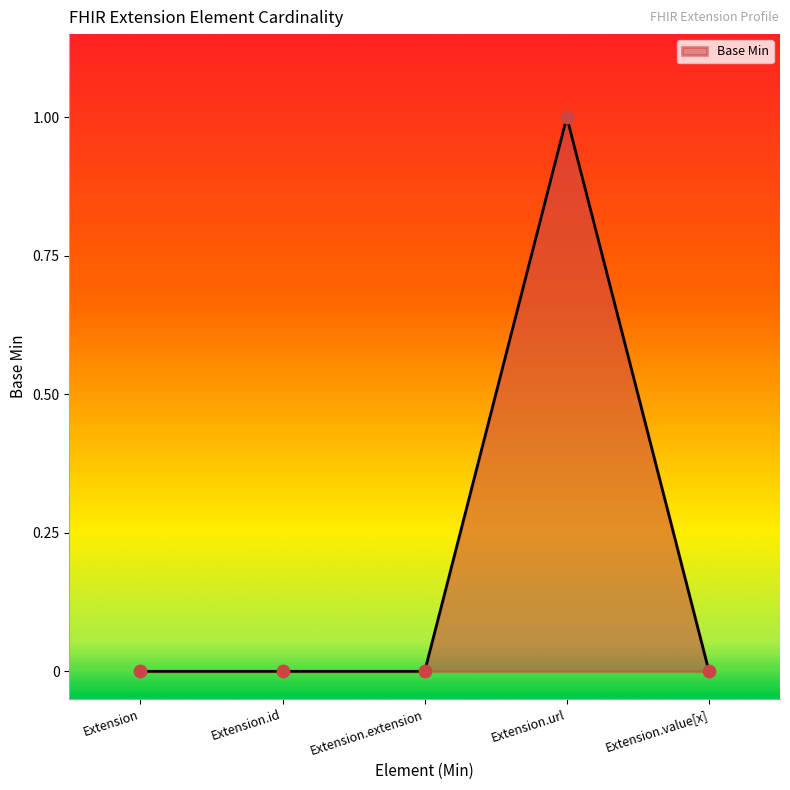

Which has a higher value, Extension.url or Extension.id?

Extension.url